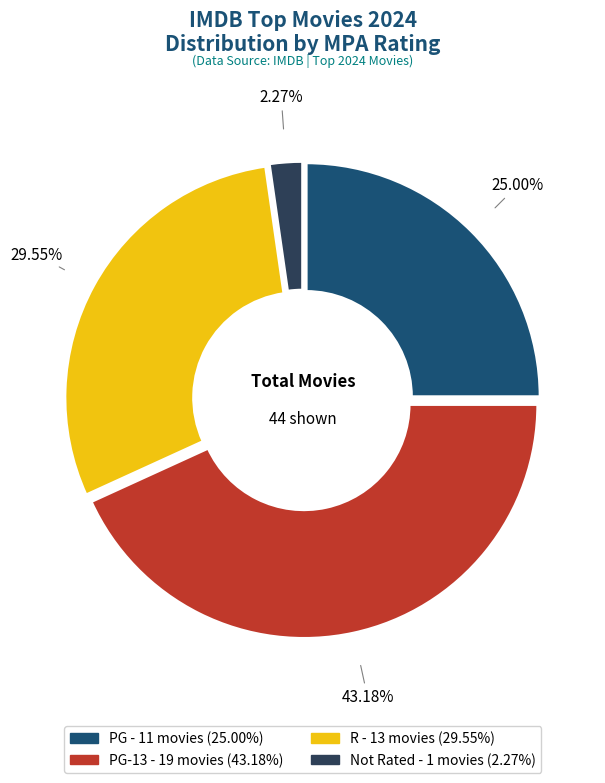

Is there any slice that represents more than half of the pie?

No